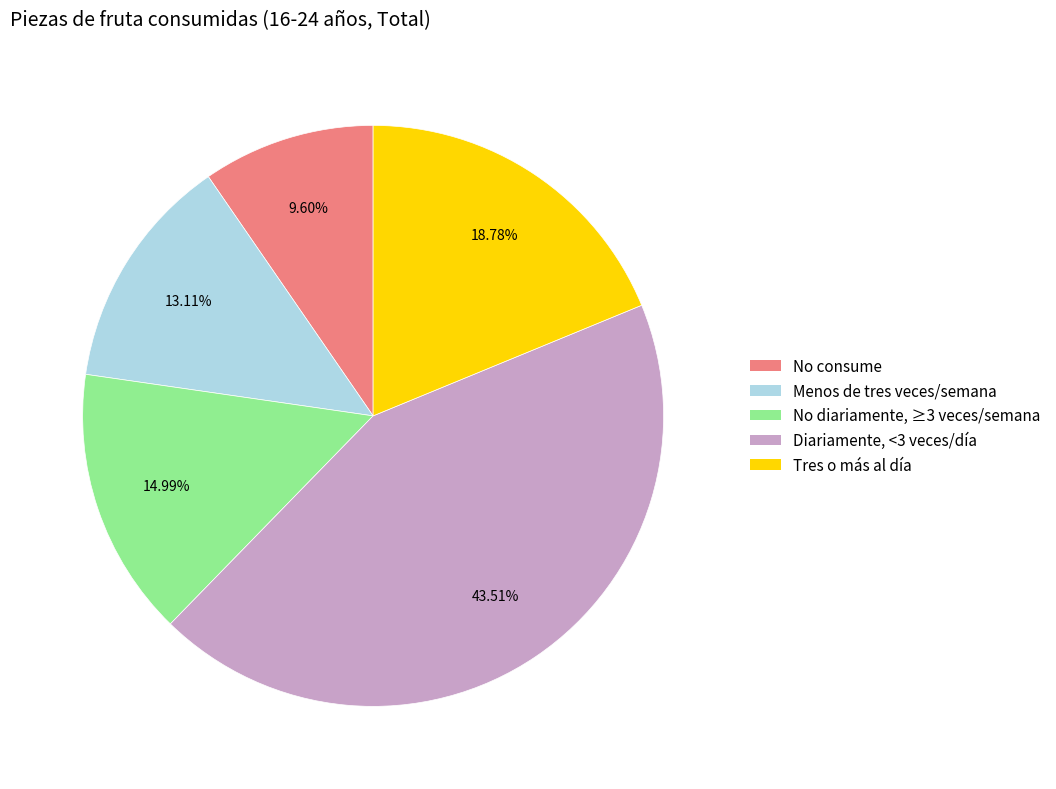

Does any single category account for the majority?

No